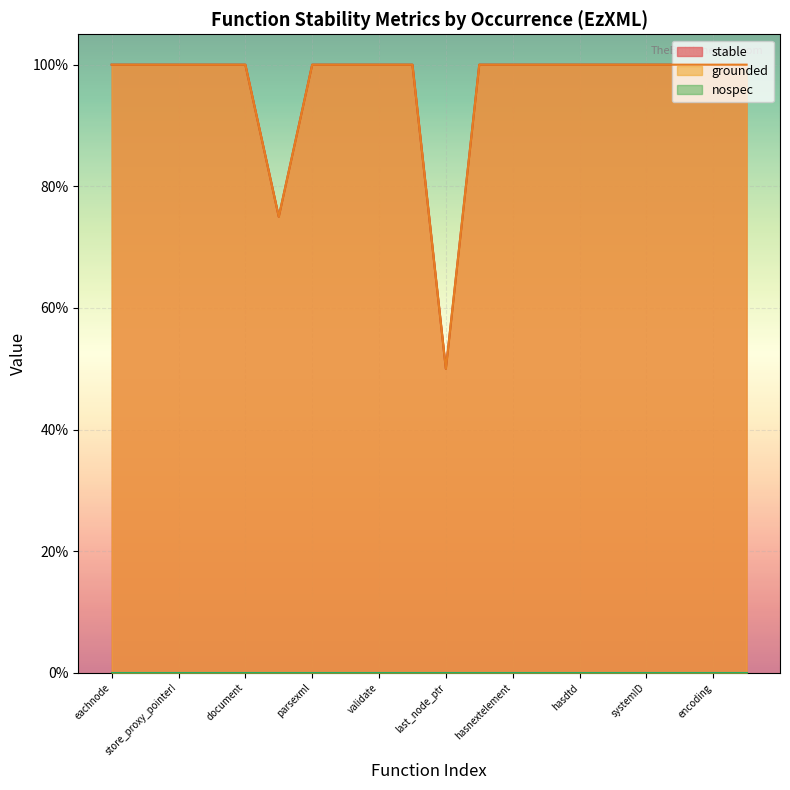

True or false: grounded and stable intersect in this chart.

False